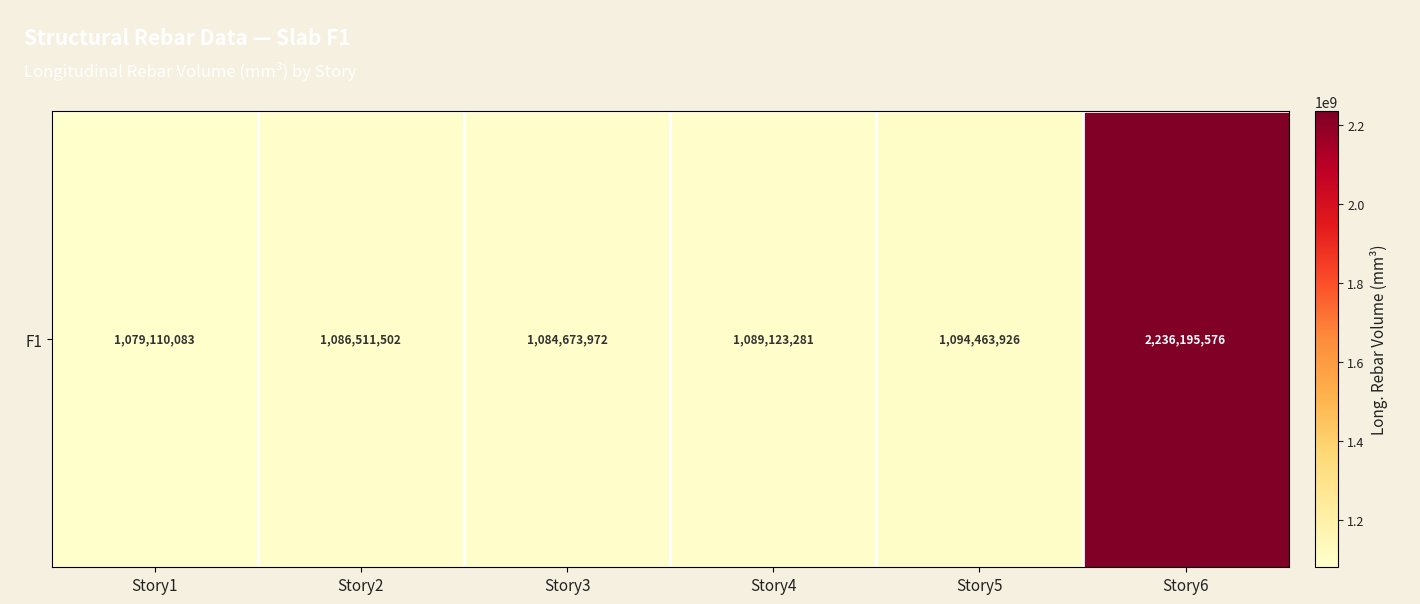

Reading left to right, extract all data points from this chart.

1079110083.0	1086511502.3	1084673972.3	1089123281.1	1094463926.3	2236195576.0